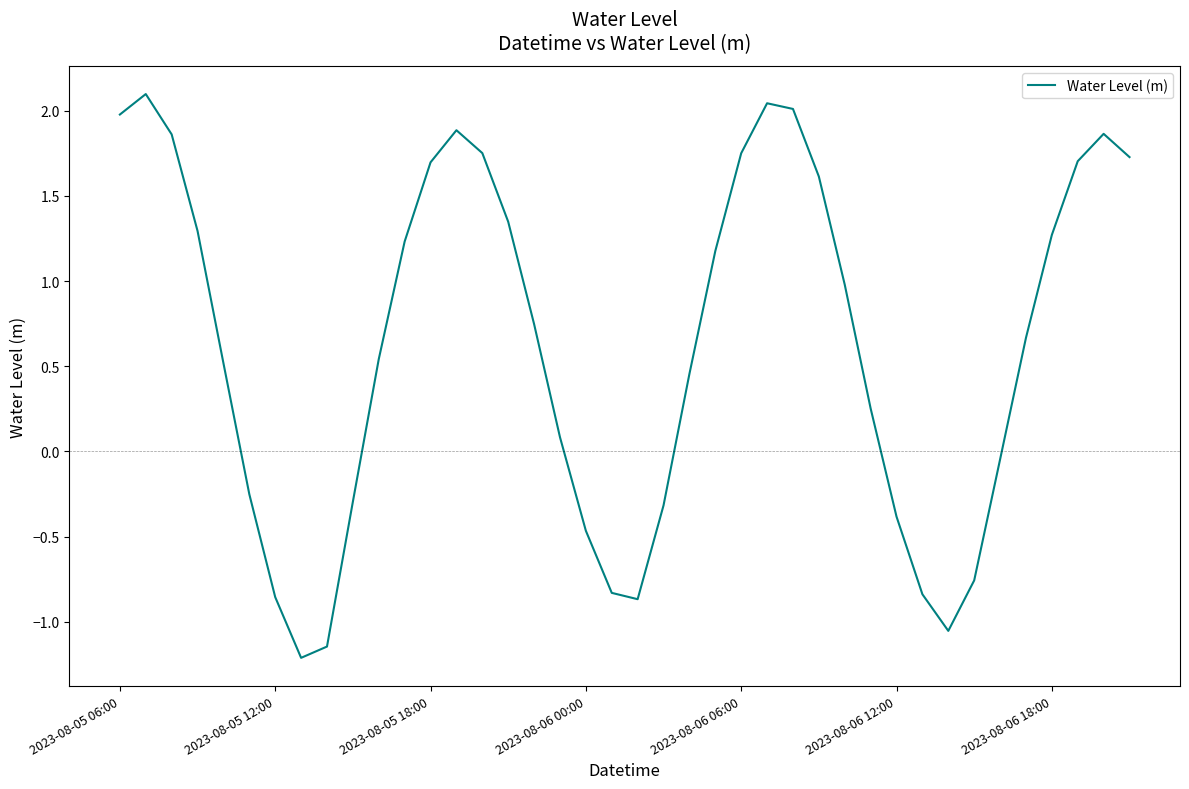

What is the difference between the maximum and minimum values?

3.3